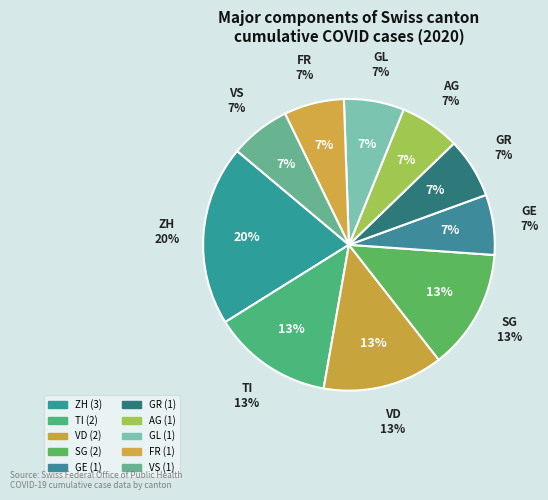

Do GR and AG together represent more than half of the pie?

No